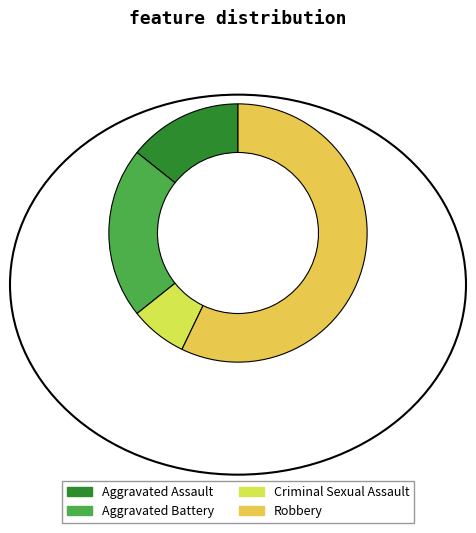

Is it true that Criminal Sexual Assault is 7% of the pie?

True